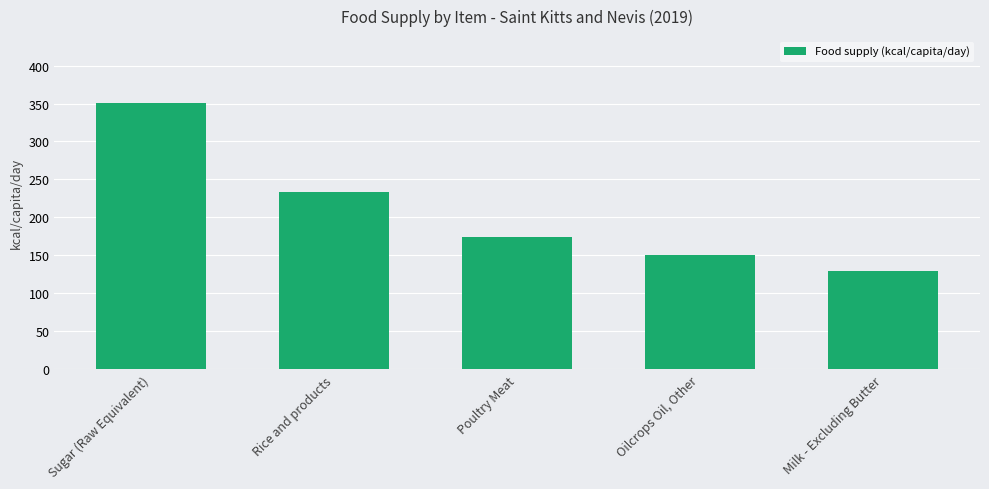

Where does the data first go above 174?

Sugar (Raw Equivalent)